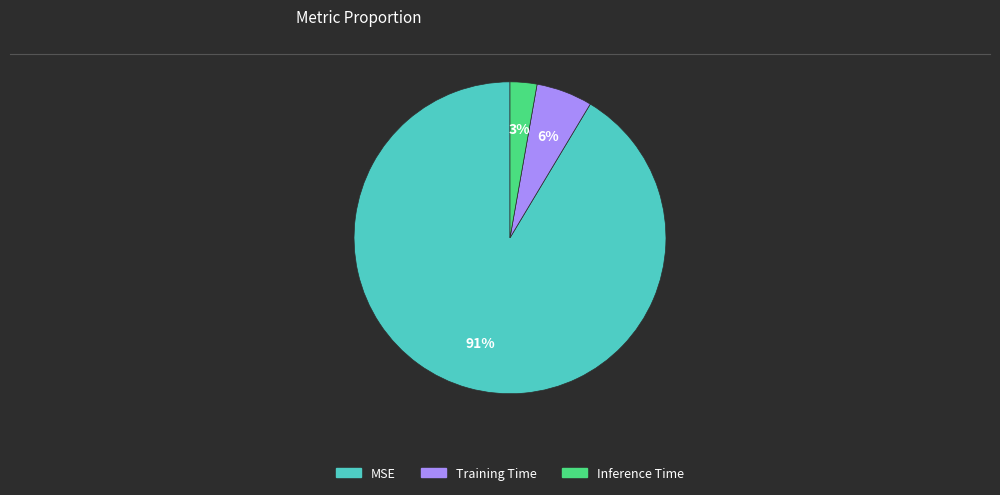

What percentage is the Inference Time slice, to the nearest percent?

3%